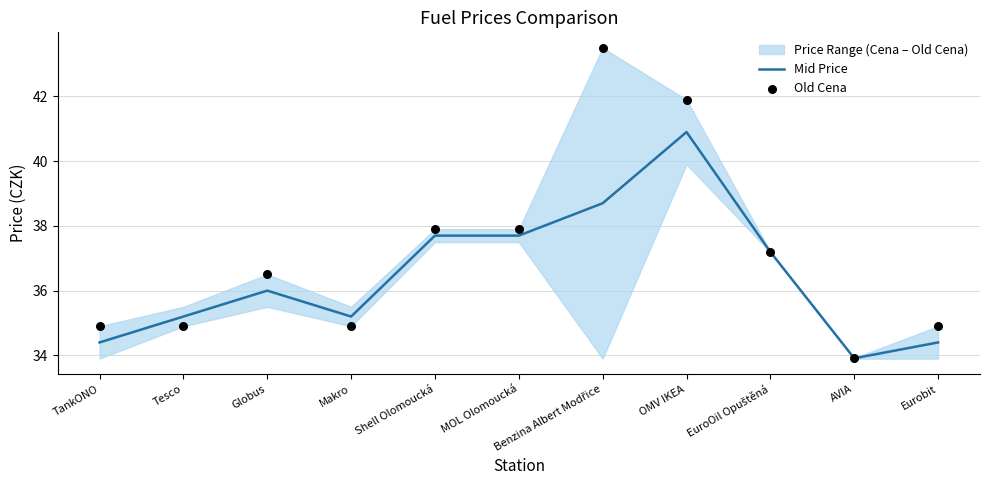

At how many categories does at least one series exceed 43?

1